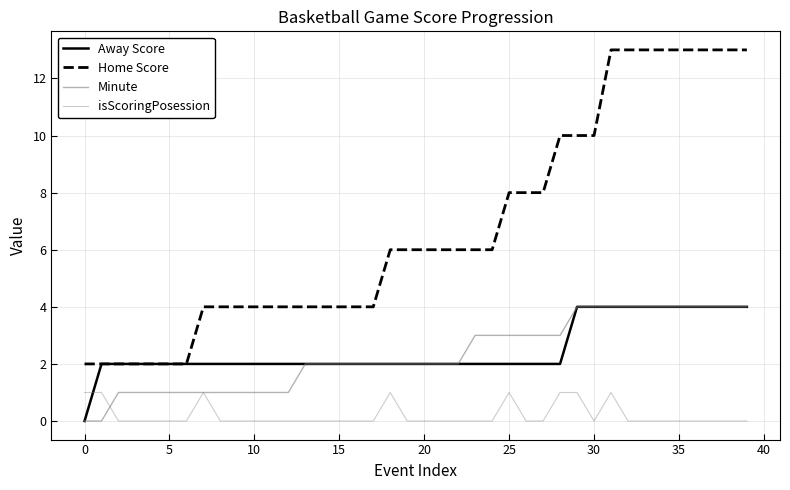

Which series has the widest spread of values?

Home Score